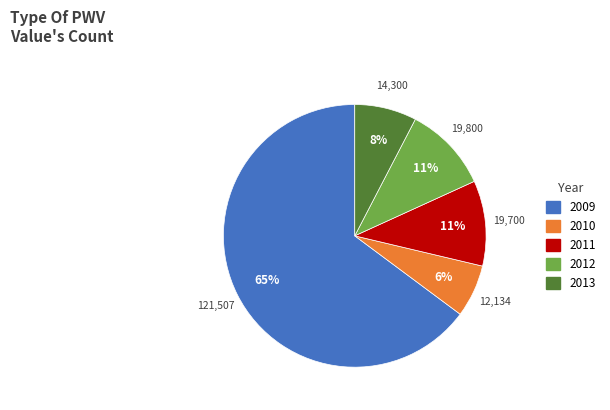

To the nearest percent, what is the difference between the largest and smallest slice percentages?

58%